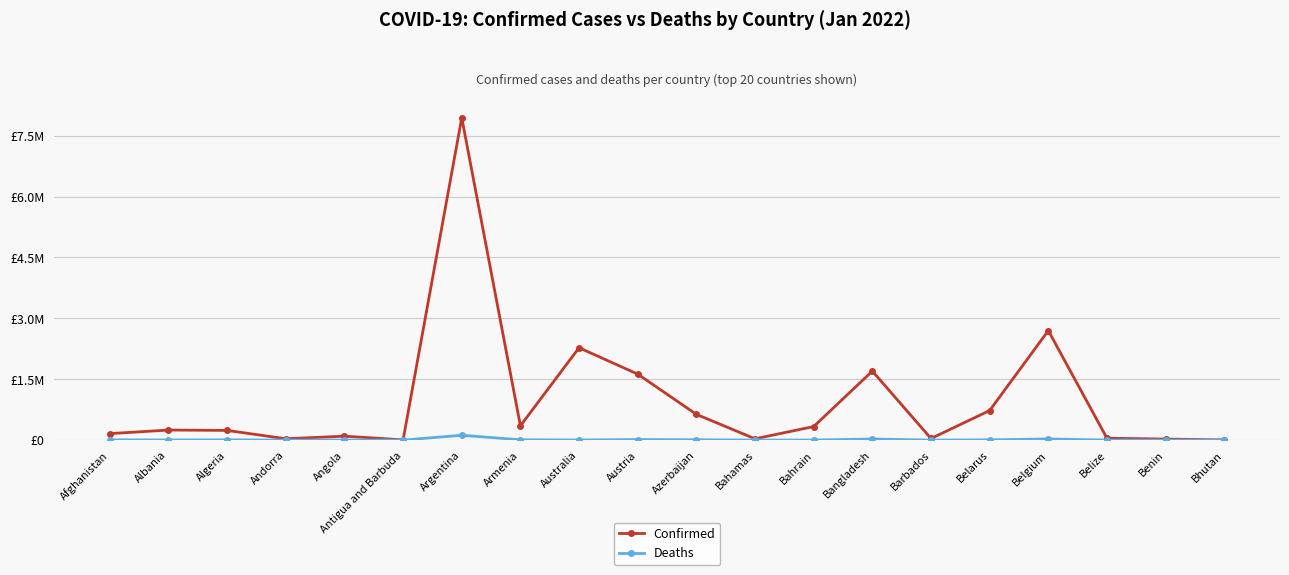

Reading right to left, extract all data points from this chart.

Confirmed: 3811	26309	45753	2697239	728804	39709	1699964	334164	32137	634488	1625651	2274836	352399	7940657	5931	97263	33025	238885	248070	159896
Deaths: 3	163	616	28780	5949	276	28238	1399	729	8619	14000	3213	8028	119444	122	1888	144	6508	3305	7393